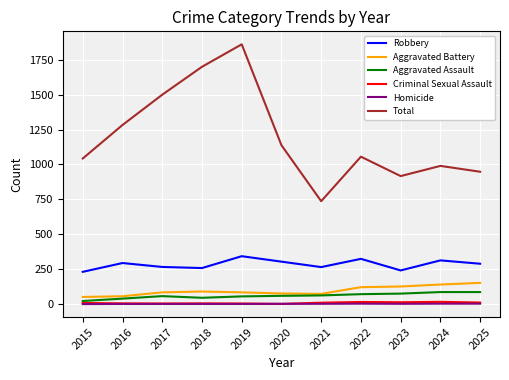

What are all the series names shown in the legend?

Robbery, Aggravated Battery, Aggravated Assault, Criminal Sexual Assault, Homicide, Total